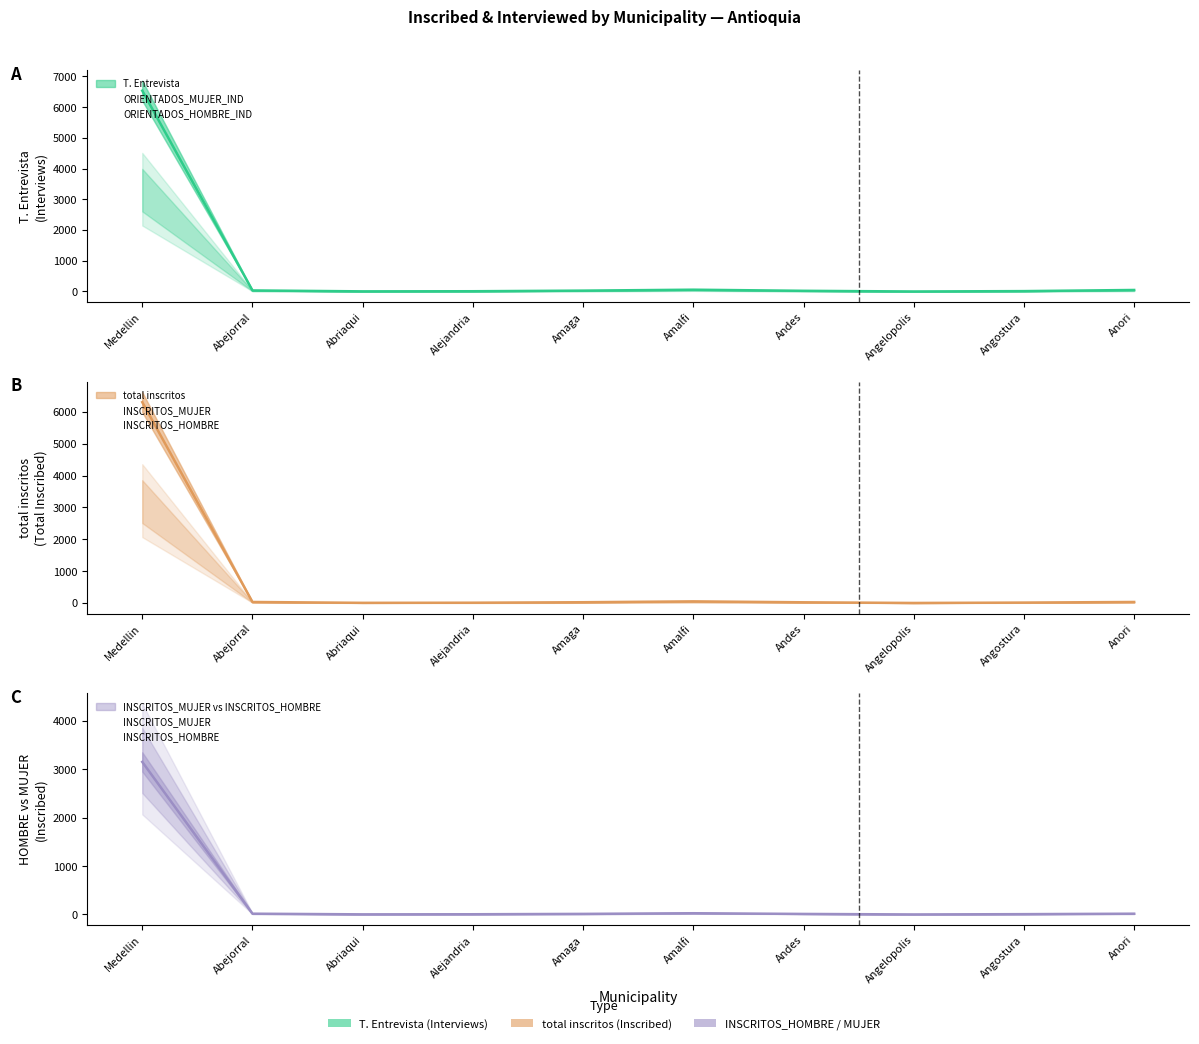

True or false: T. Entrevista and ORIENTADOS_HOMBRE_IND cross at least once.

False